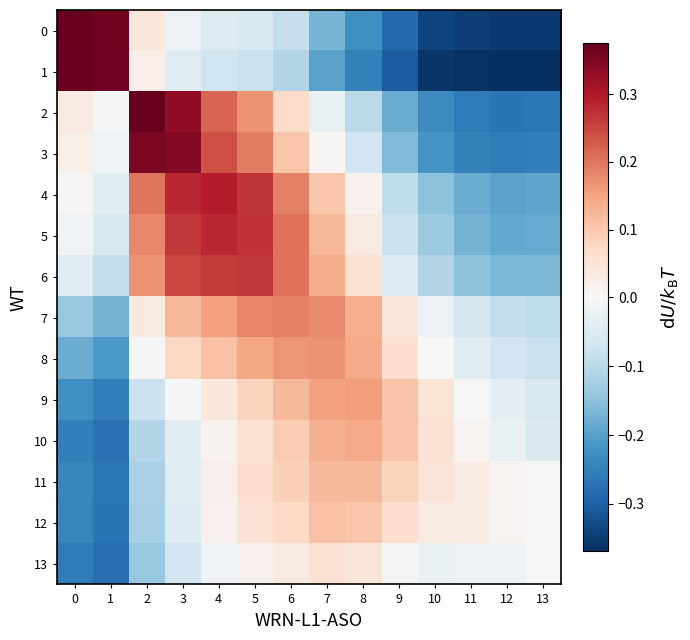

Reading left to right, transcribe all the data shown in this chart.

0: 0=0.4	1=0.4	2=0.0	3=-0.0	4=-0.1	5=-0.1	6=-0.1	7=-0.2	8=-0.2	9=-0.3	10=-0.3	11=-0.3	12=-0.4	13=-0.4
1: 0=0.4	1=0.4	2=0.0	3=-0.0	4=-0.1	5=-0.1	6=-0.1	7=-0.2	8=-0.2	9=-0.3	10=-0.4	11=-0.4	12=-0.4	13=-0.4
2: 0=0.0	1=-0.0	2=0.4	3=0.3	4=0.2	5=0.2	6=0.1	7=-0.0	8=-0.1	9=-0.2	10=-0.2	11=-0.3	12=-0.3	13=-0.3
3: 0=0.0	1=-0.0	2=0.4	3=0.3	4=0.2	5=0.2	6=0.1	7=0.0	8=-0.1	9=-0.2	10=-0.2	11=-0.3	12=-0.3	13=-0.3
4: 0=0.0	1=-0.0	2=0.2	3=0.3	4=0.3	5=0.3	6=0.2	7=0.1	8=0.0	9=-0.1	10=-0.2	11=-0.2	12=-0.2	13=-0.2
5: 0=-0.0	1=-0.1	2=0.2	3=0.3	4=0.3	5=0.3	6=0.2	7=0.1	8=0.0	9=-0.1	10=-0.1	11=-0.2	12=-0.2	13=-0.2
6: 0=-0.0	1=-0.1	2=0.2	3=0.3	4=0.3	5=0.3	6=0.2	7=0.1	8=0.1	9=-0.1	10=-0.1	11=-0.2	12=-0.2	13=-0.2
7: 0=-0.1	1=-0.2	2=0.0	3=0.1	4=0.2	5=0.2	6=0.2	7=0.2	8=0.1	9=0.0	10=-0.0	11=-0.1	12=-0.1	13=-0.1
8: 0=-0.2	1=-0.2	2=-0.0	3=0.1	4=0.1	5=0.1	6=0.2	7=0.2	8=0.1	9=0.1	10=0.0	11=-0.0	12=-0.1	13=-0.1
9: 0=-0.2	1=-0.3	2=-0.1	3=-0.0	4=0.0	5=0.1	6=0.1	7=0.1	8=0.2	9=0.1	10=0.0	11=0.0	12=-0.0	13=-0.1
10: 0=-0.3	1=-0.3	2=-0.1	3=-0.0	4=0.0	5=0.1	6=0.1	7=0.1	8=0.1	9=0.1	10=0.1	11=0.0	12=-0.0	13=-0.1
11: 0=-0.2	1=-0.3	2=-0.1	3=-0.0	4=0.0	5=0.1	6=0.1	7=0.1	8=0.1	9=0.1	10=0.1	11=0.0	12=0.0	13=-0.0
12: 0=-0.2	1=-0.3	2=-0.1	3=-0.0	4=0.0	5=0.1	6=0.1	7=0.1	8=0.1	9=0.1	10=0.0	11=0.0	12=0.0	13=0.0
13: 0=-0.3	1=-0.3	2=-0.1	3=-0.1	4=-0.0	5=0.0	6=0.0	7=0.1	8=0.0	9=0.0	10=-0.0	11=-0.0	12=-0.0	13=-0.0